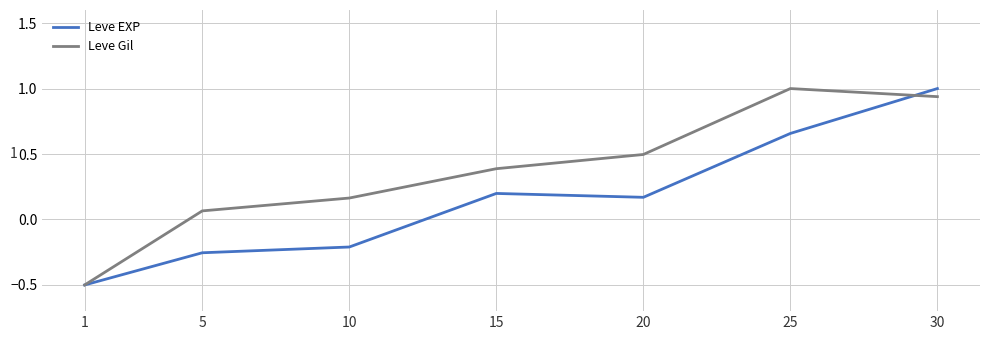

True or false: Leve Gil and Leve EXP cross at least once.

True